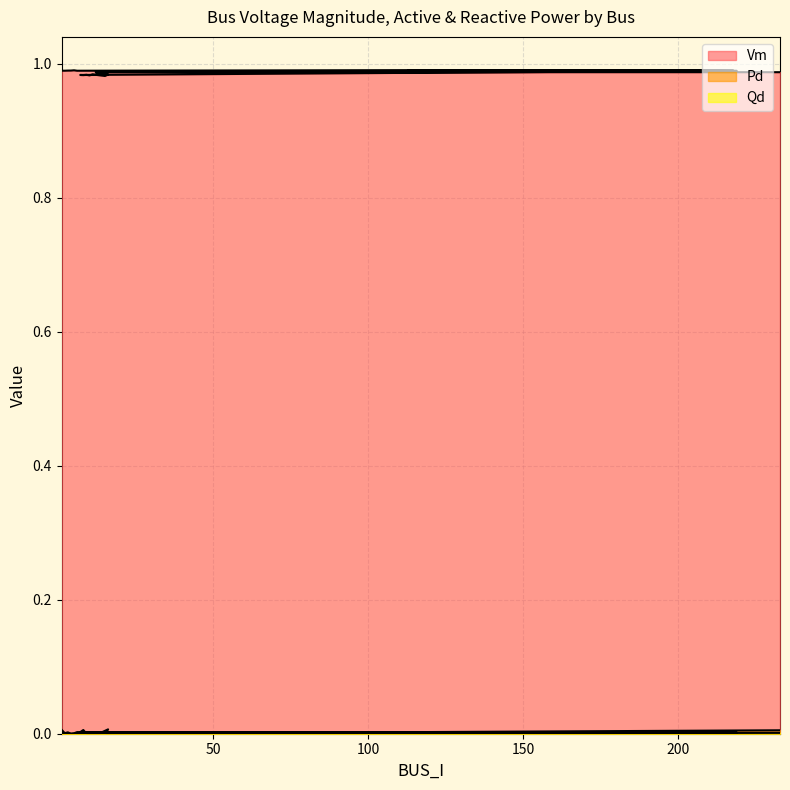

Which series has the widest spread of values?

Vm